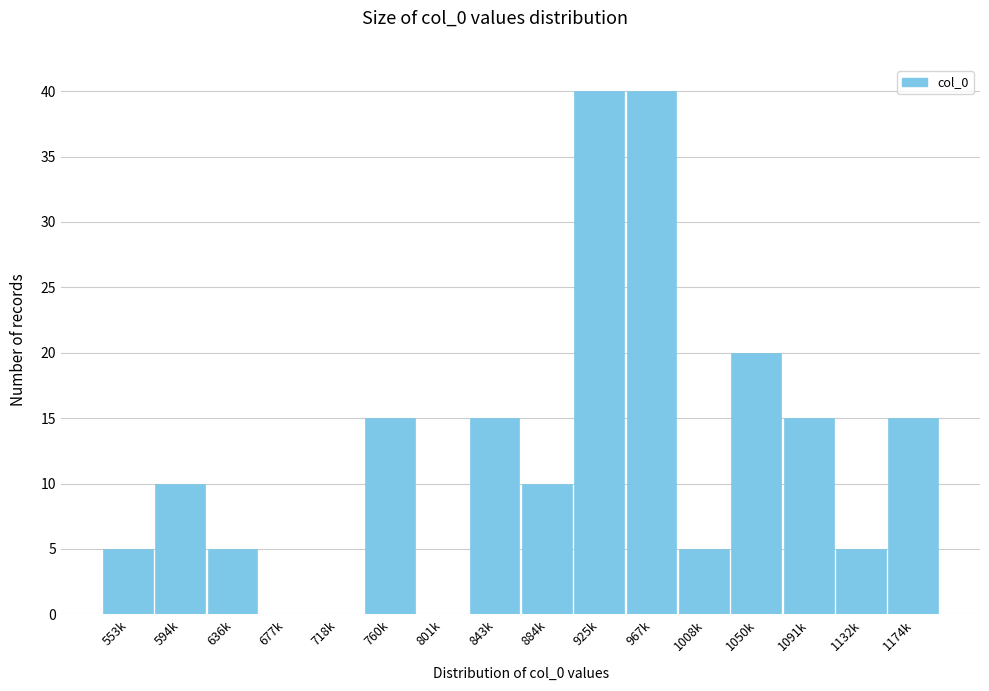

Reading left to right, transcribe all the data shown in this chart.

553k=5	594k=10	636k=5	677k=0	718k=0	760k=15	801k=0	843k=15	884k=10	925k=40	967k=40	1008k=5	1050k=20	1091k=15	1132k=5	1174k=15